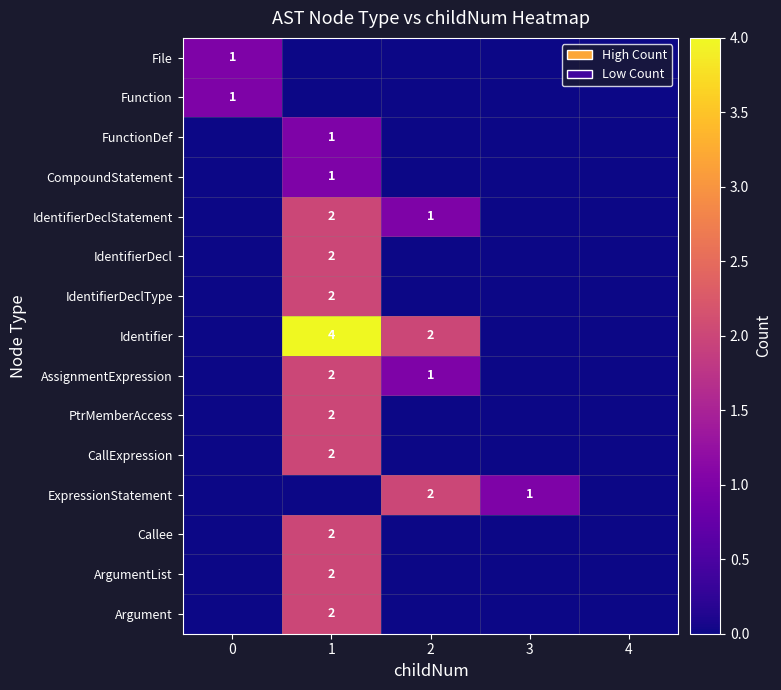

True or false: AssignmentExpression has a value of 1 at 2.

True